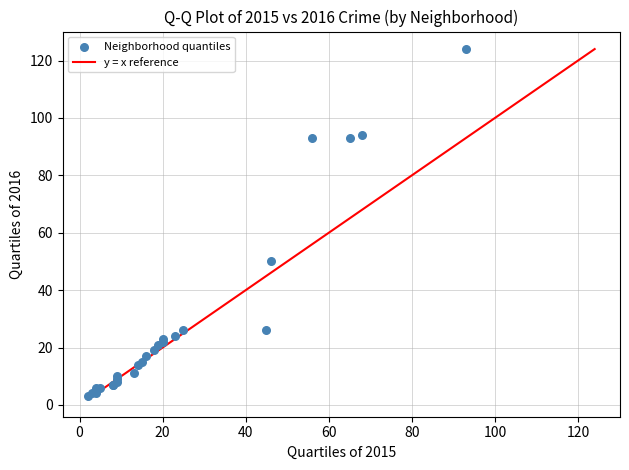

What Y value in the scatter plot is closest to 63?

50